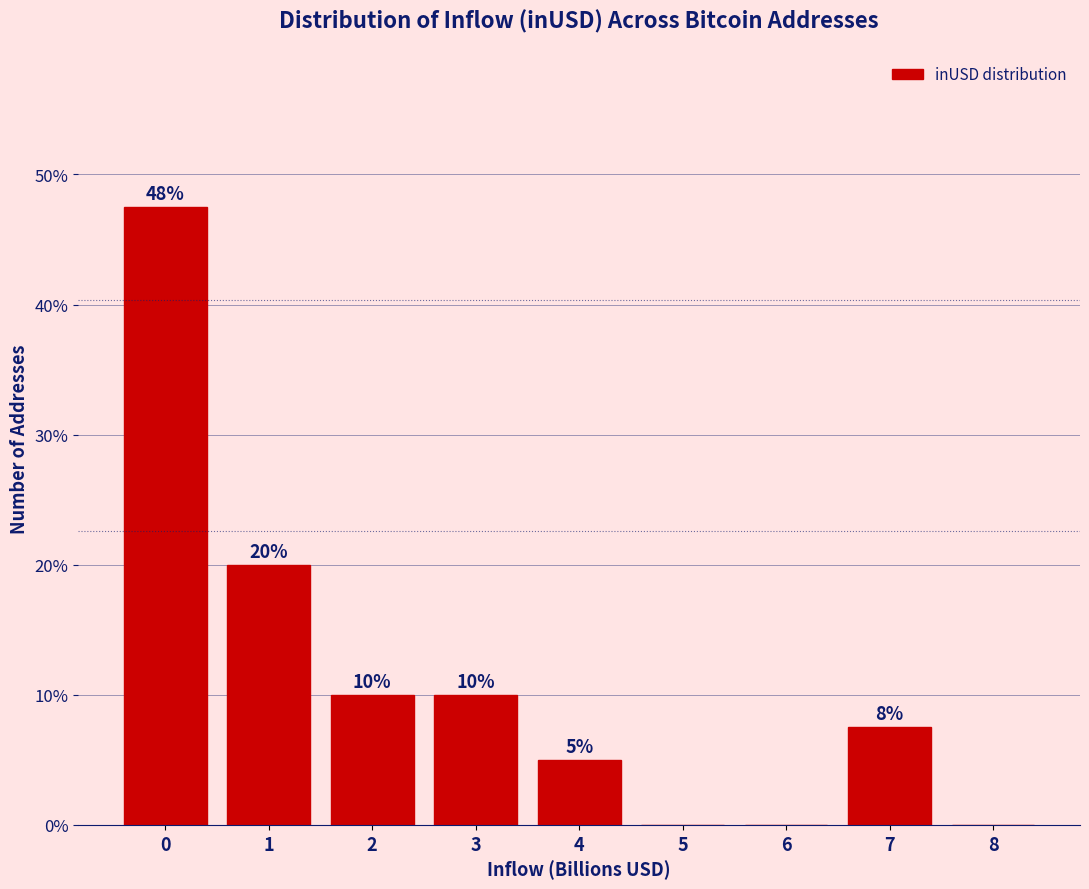

The chart shows a value of 5.0 at 4. True or false?

True